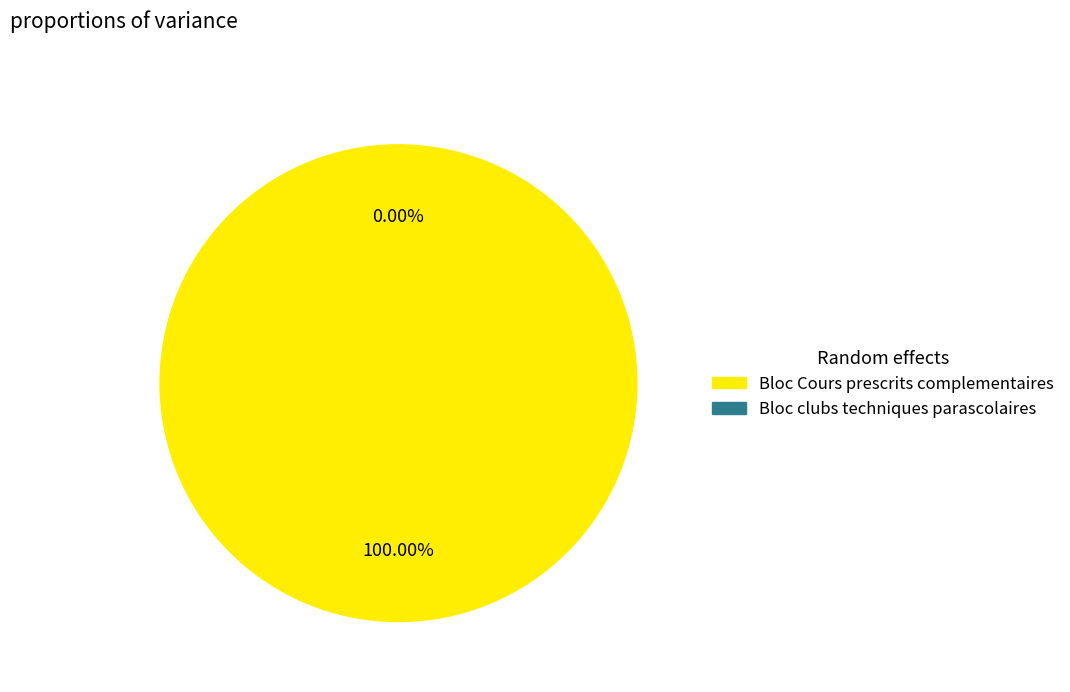

Which slice represents more than half of the pie?

Bloc Cours prescrits complementaires